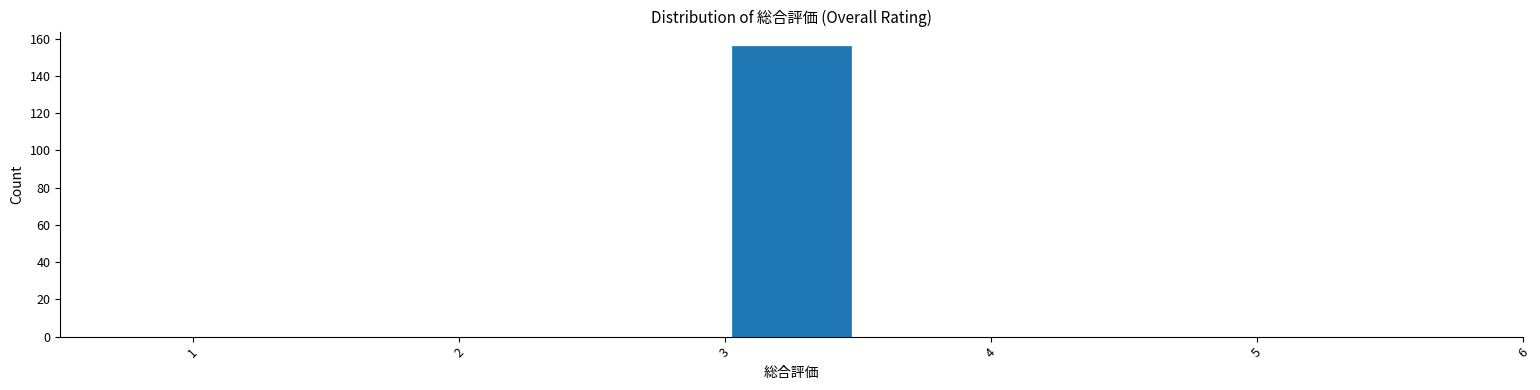

What is the height of the bar covering 3.0 to 3.5 on the x-axis? The values are not printed on the chart, so give them approximately, as read against the axis.

156